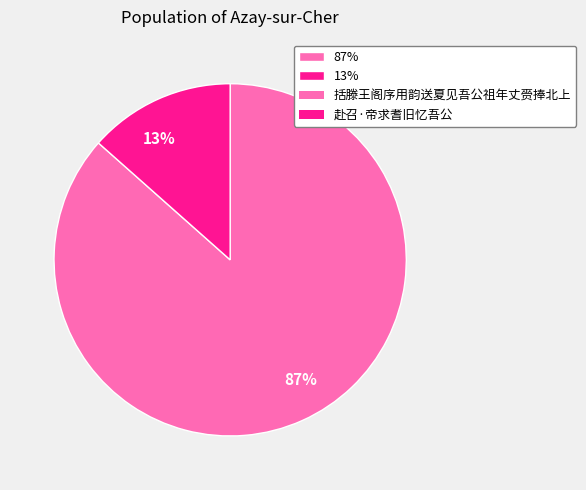

Is it true that 13% is 5% of the pie?

False